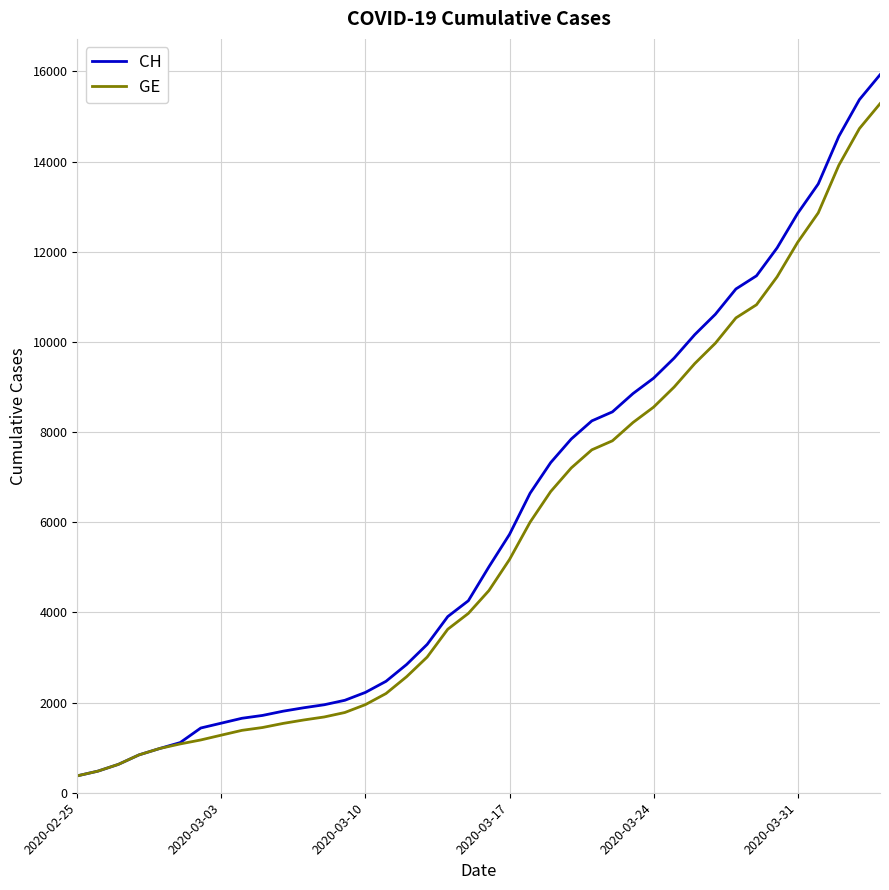

What is the minimum value for GE?

375